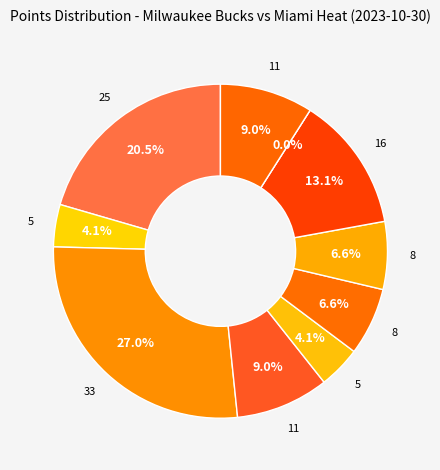

The Bobby Portis slice represents 18% of the pie. True or false?

False